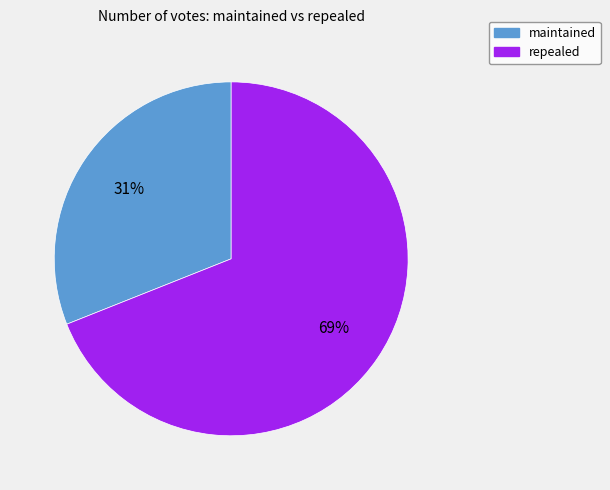

Which slice represents more than half of the pie?

repealed